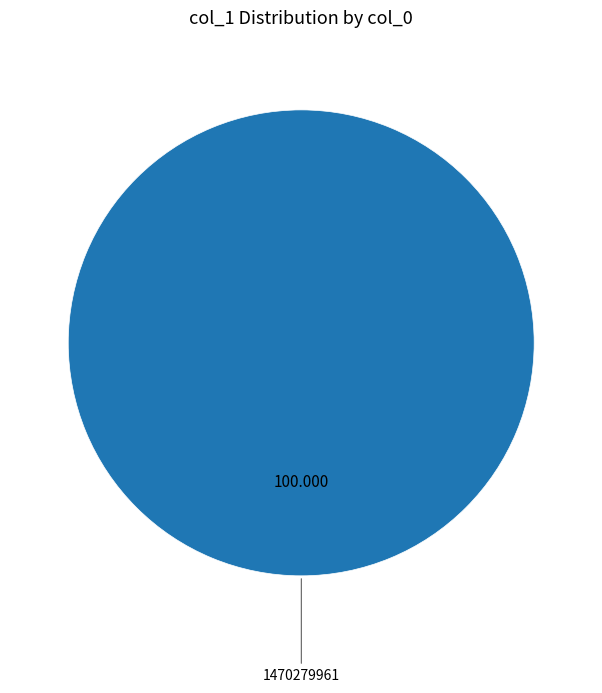

Is there a majority slice in this chart?

Yes